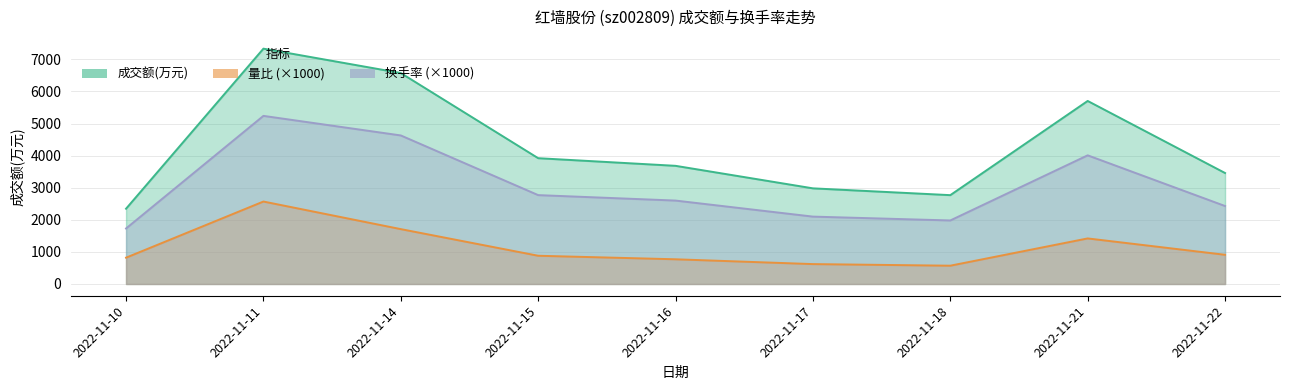

At which label does 成交额(万元) first exceed 3683?

2022-11-11